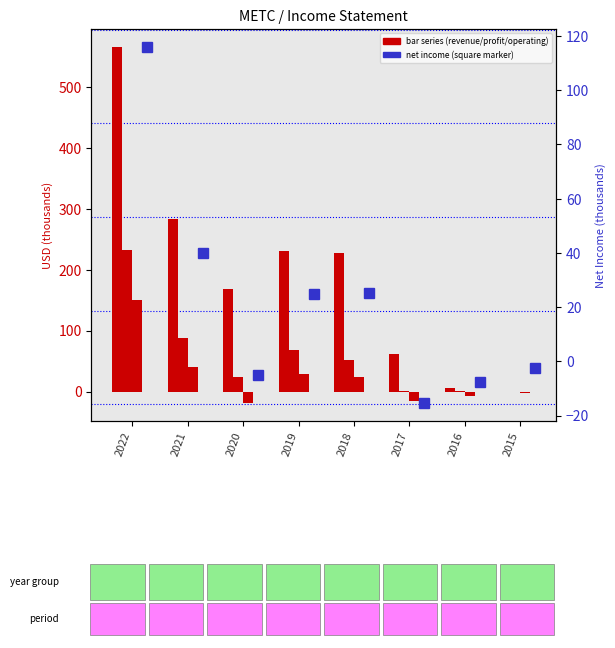

At which label does Operating Income or Loss first exceed 24?

2022